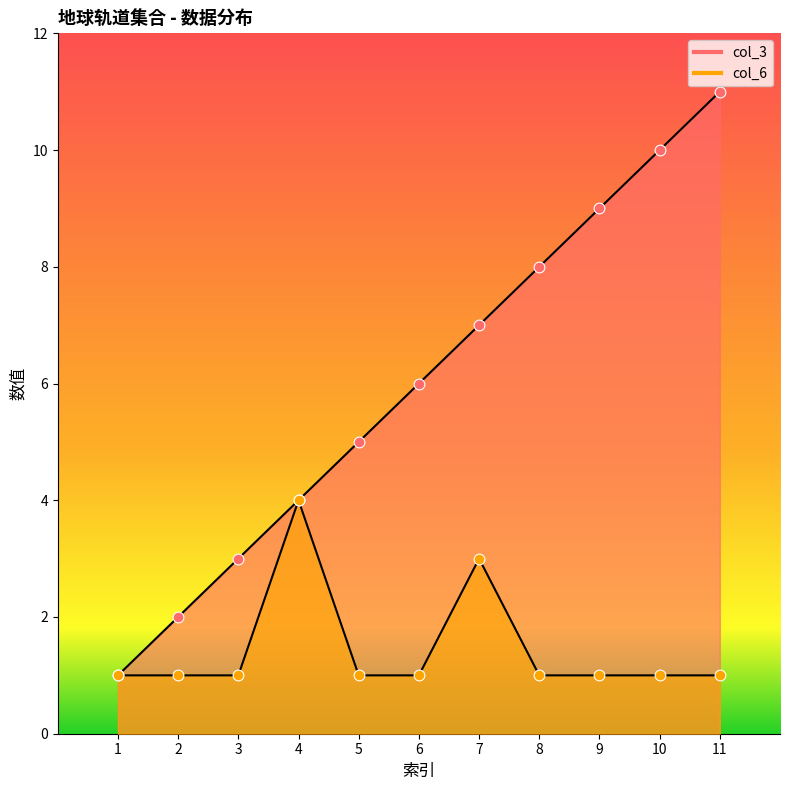

Which series has the largest total across all categories?

col_3